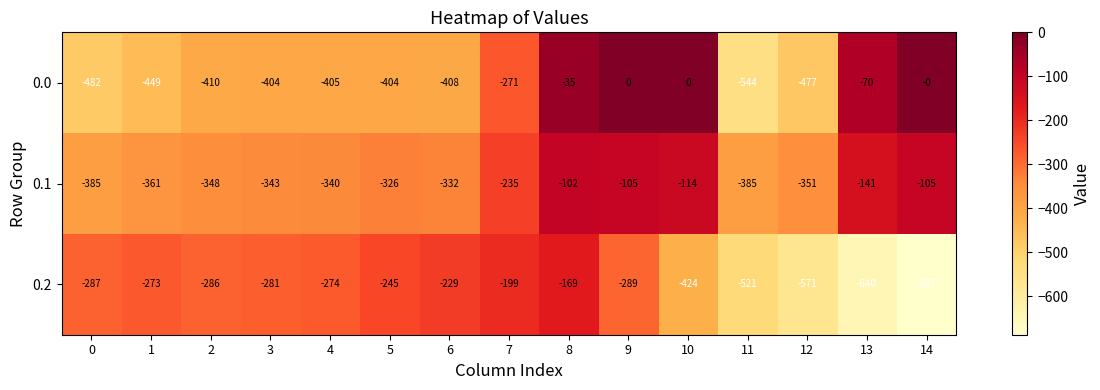

List the series in order of their overall mean, lowest first.

0.2, 0.0, 0.1